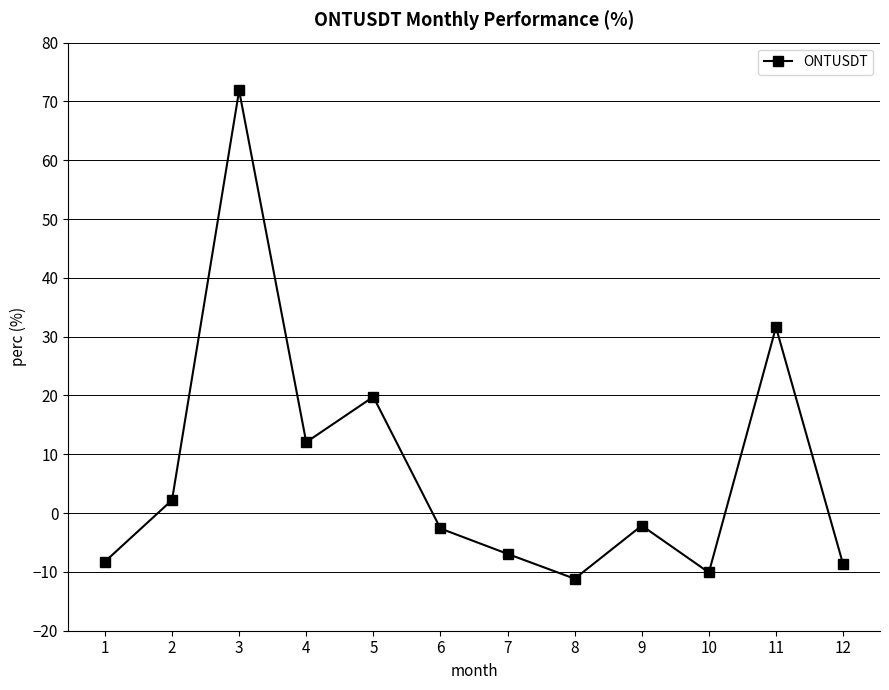

The value at 9 is -2.1. True or false?

True